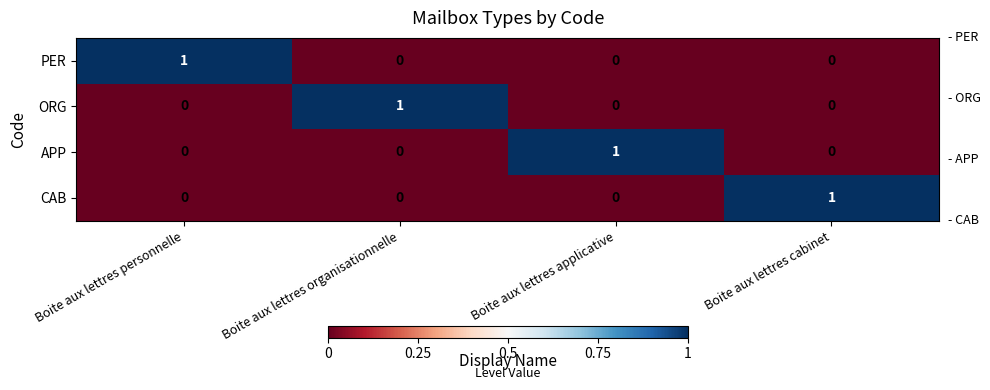

The value of APP at Boite aux lettres organisationnelle is 0. True or false?

True